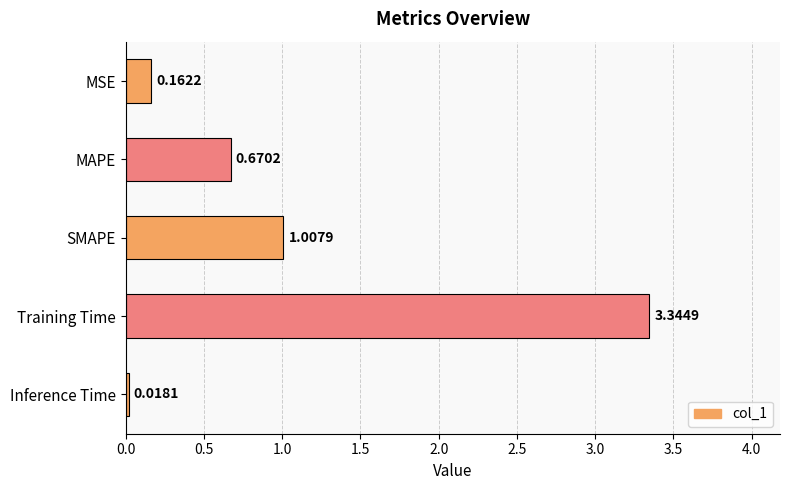

What is the change in value from MSE to MAPE?

+0.5